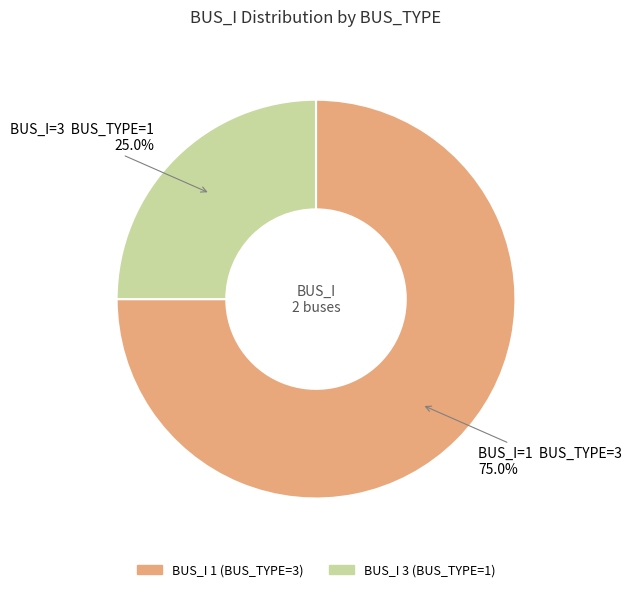

Count the number of slices in the pie.

2